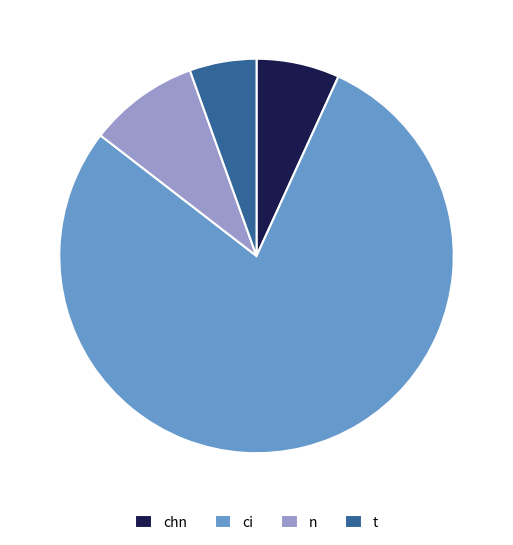

How many segments does this pie chart have?

4